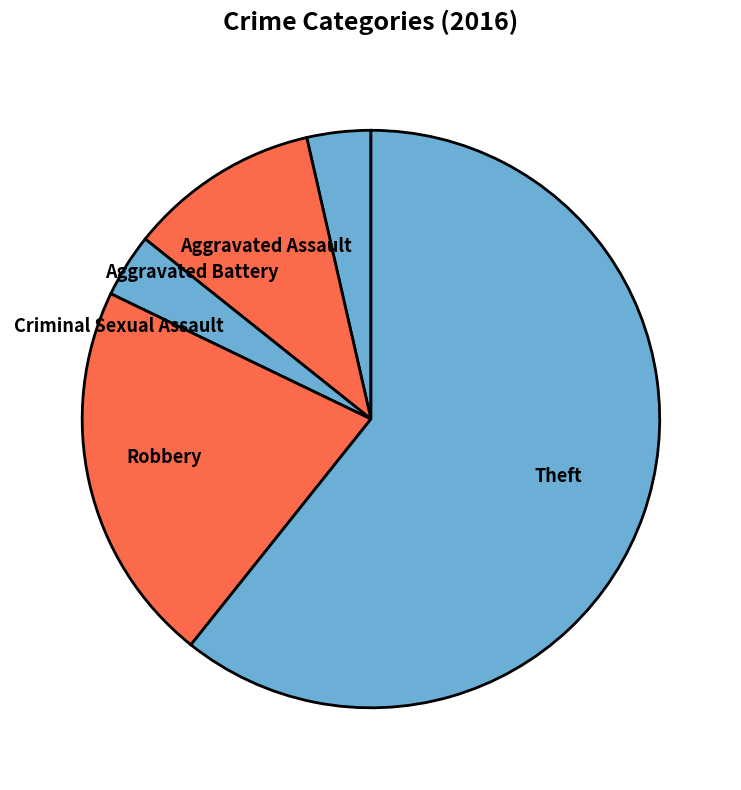

Combined, do Robbery and Aggravated Battery account for over 50%?

No